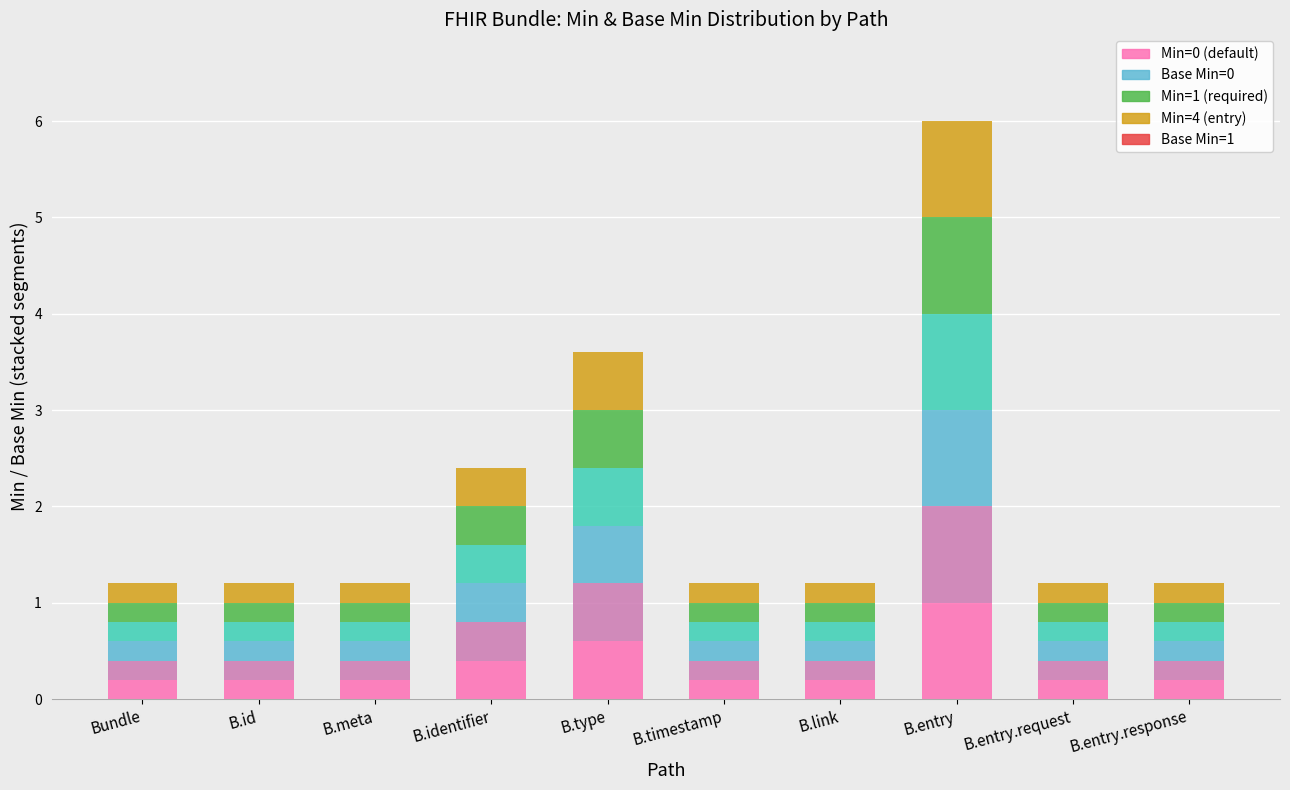

What is the total value across all series at B.entry.request?

1.2